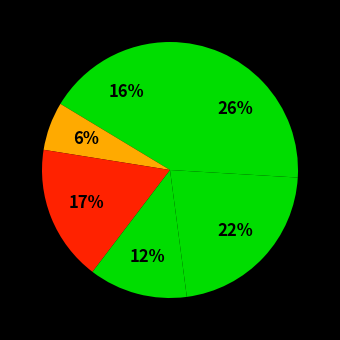

Is there any slice that represents more than half of the pie?

No